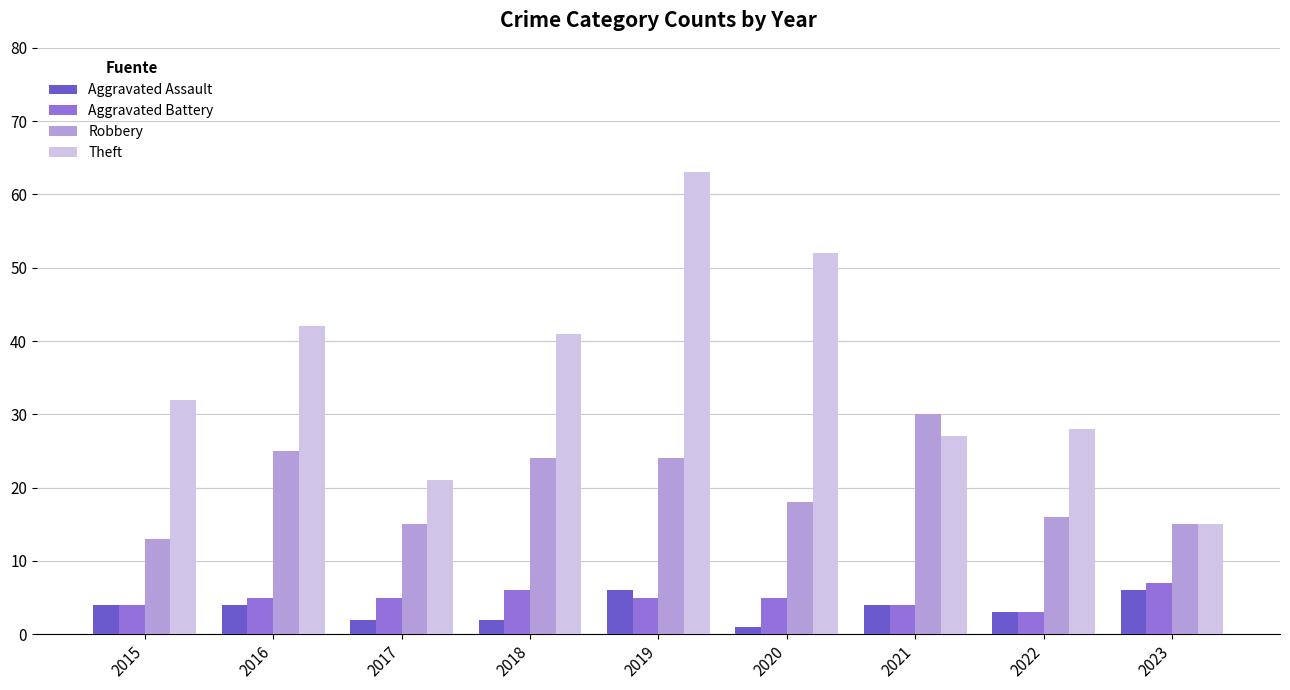

Reading right to left, extract all data points from this chart.

Aggravated Assault: 6	3	4	1	6	2	2	4	4
Aggravated Battery: 7	3	4	5	5	6	5	5	4
Robbery: 15	16	30	18	24	24	15	25	13
Theft: 15	28	27	52	63	41	21	42	32